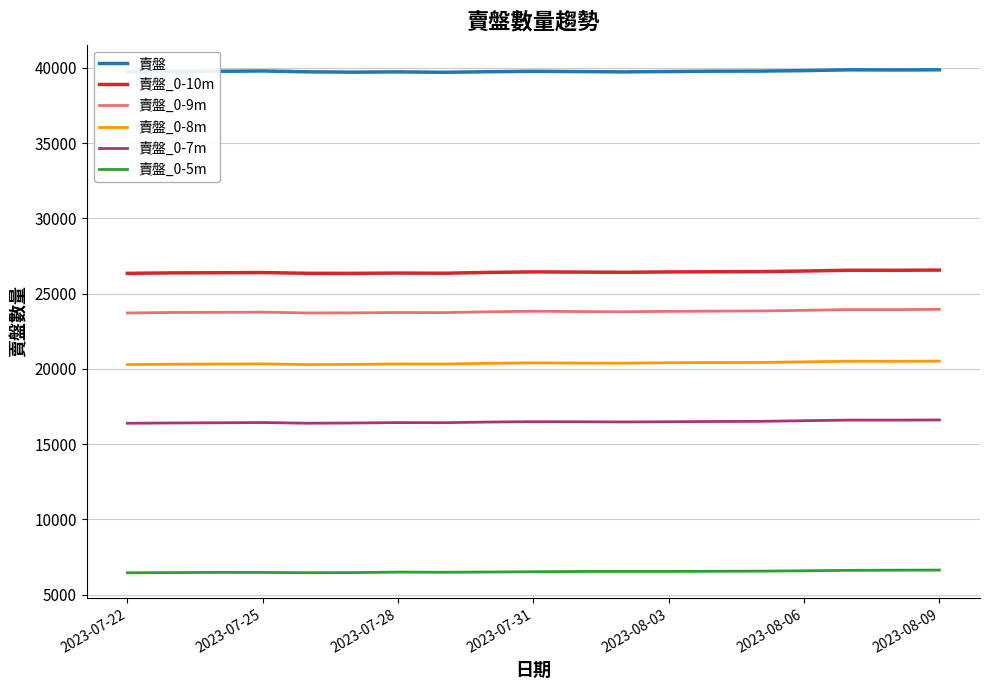

What is the minimum value shown in the chart?

6445